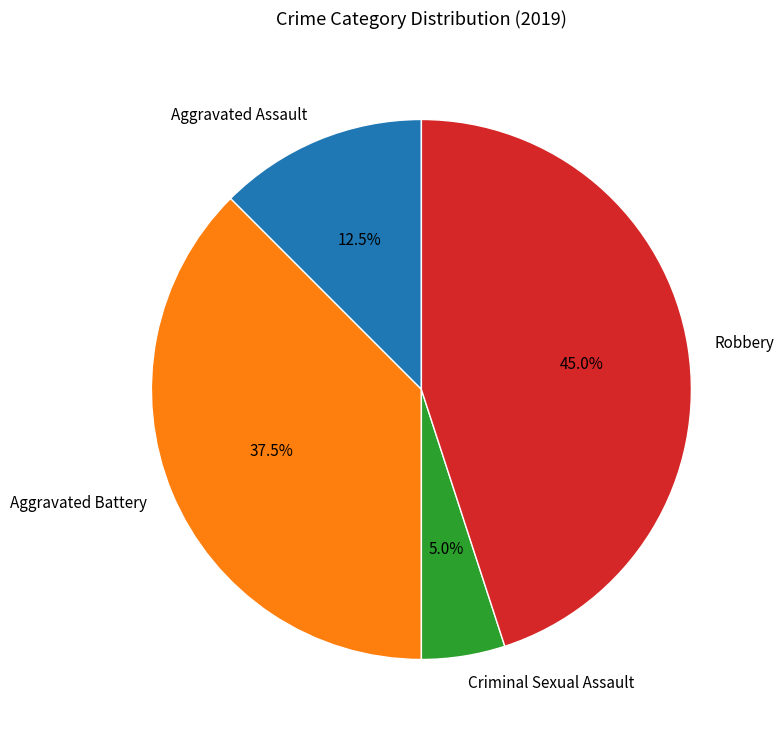

Is Robbery the majority of the pie?

No